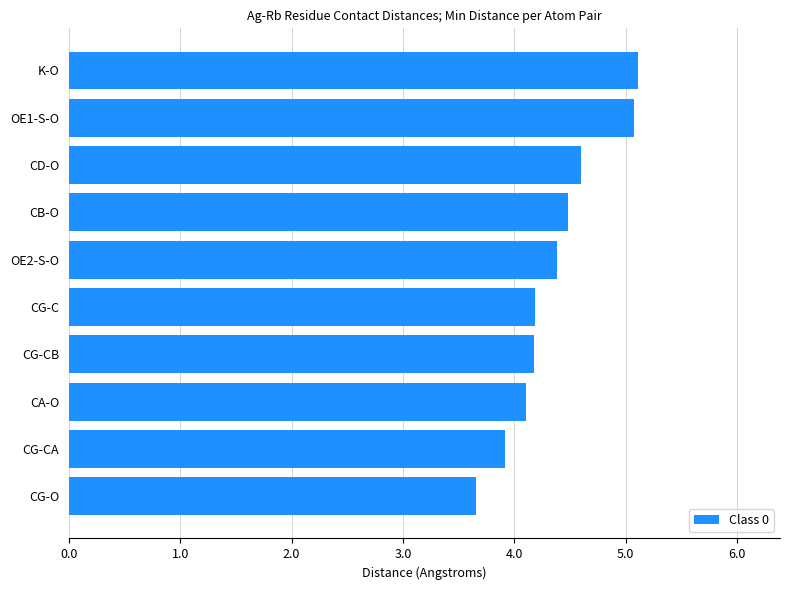

Which category has the lowest value across all series?

CG-O